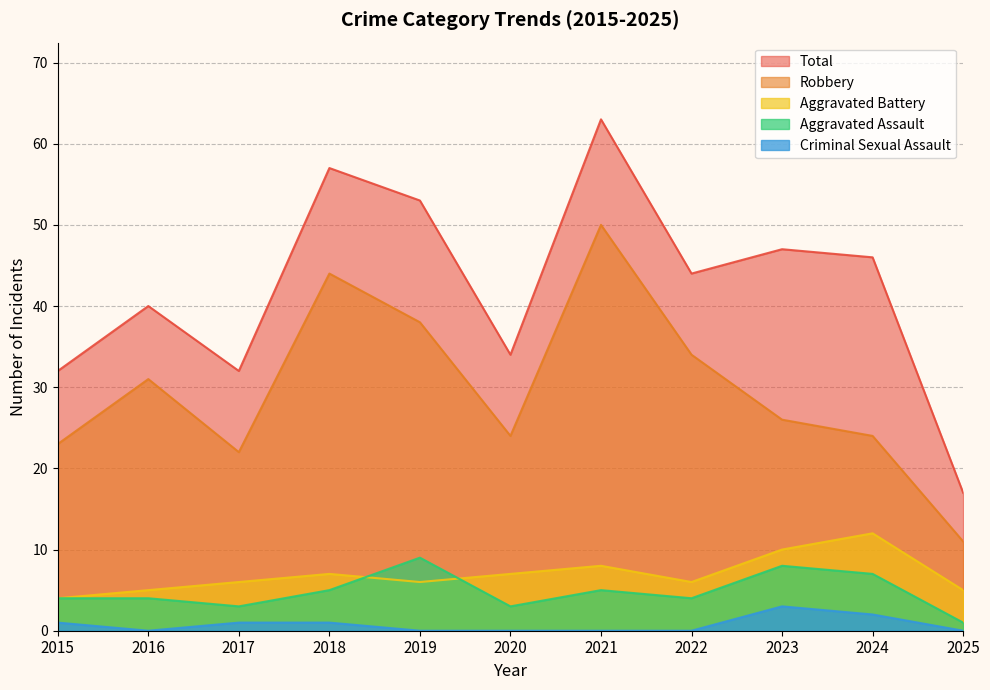

What is the total value across all series at 2017?

64